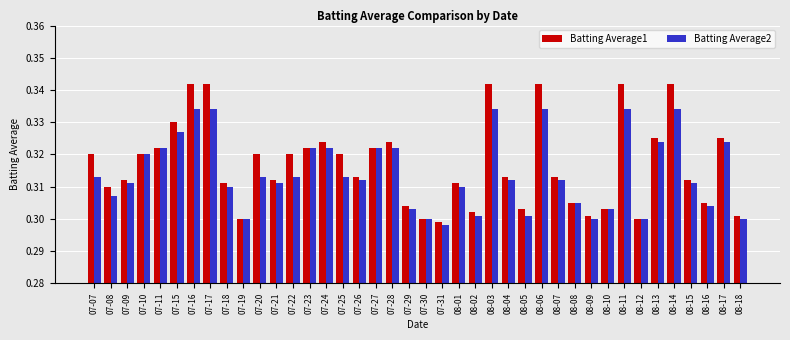

Which category has the lowest value across all series?

07-31